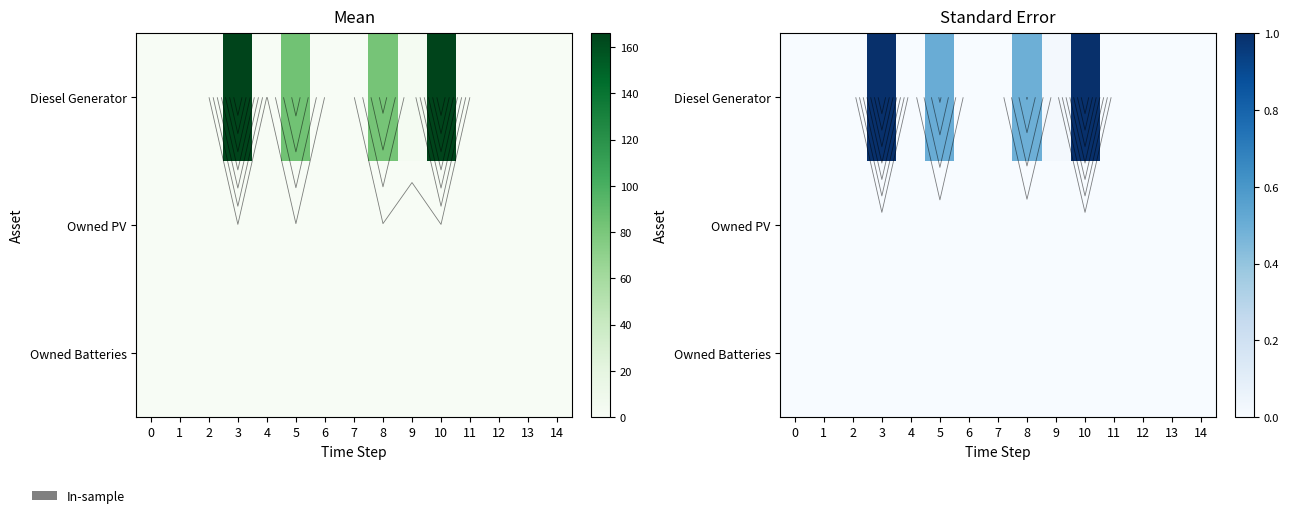

At which label does Diesel Generator reach its peak?

3